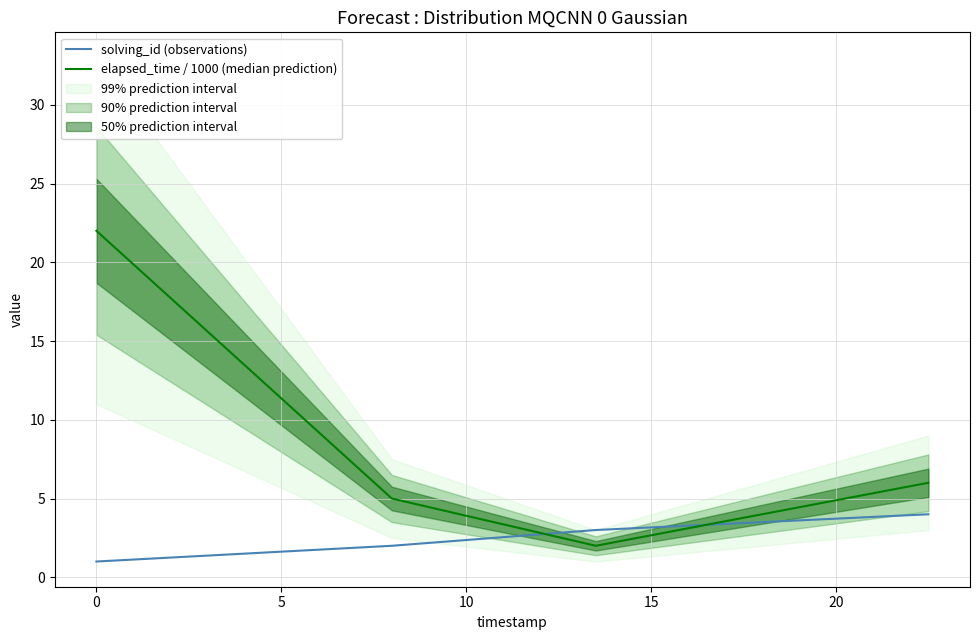

Which series changed the most between −5 and 5?

elapsed_time / 1000 (median prediction)